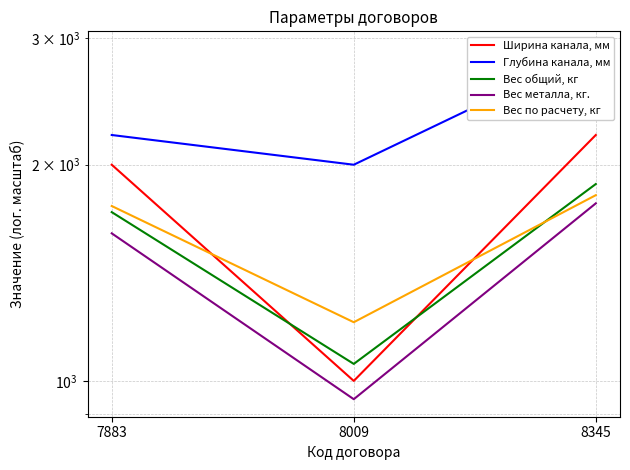

How many data points in Вес по расчету, кг are above 1752?

1